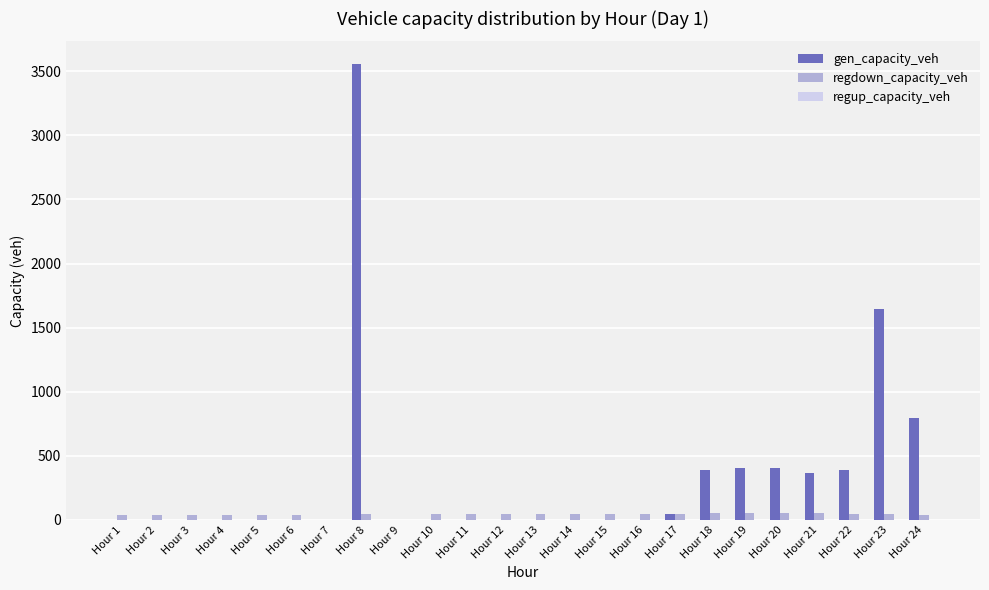

What is the approximate value of regdown_capacity_veh at Hour 3?

35.0